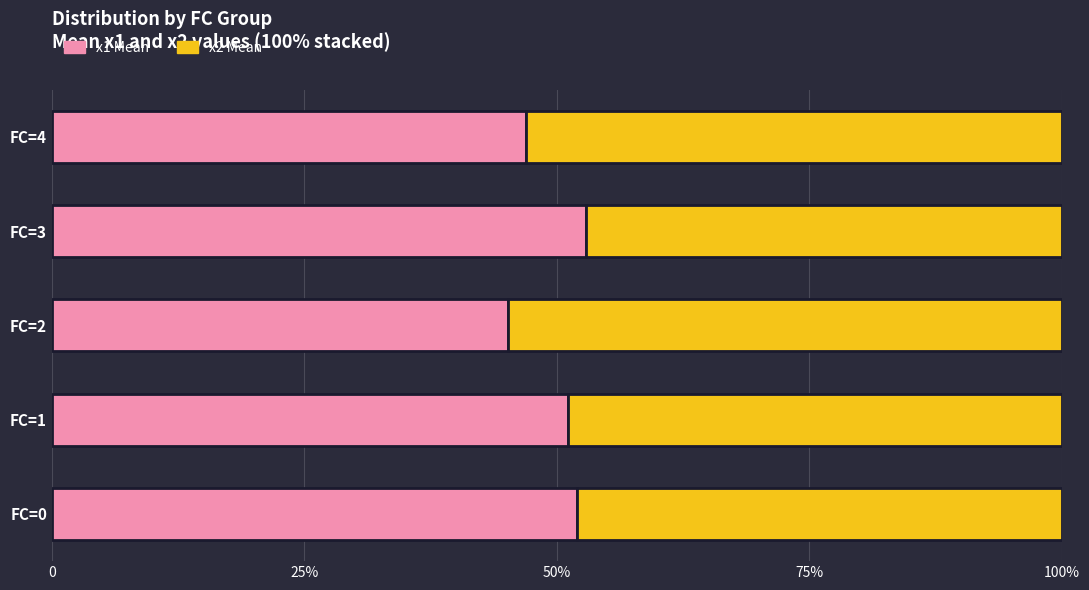

How many bars are there in each group?

2